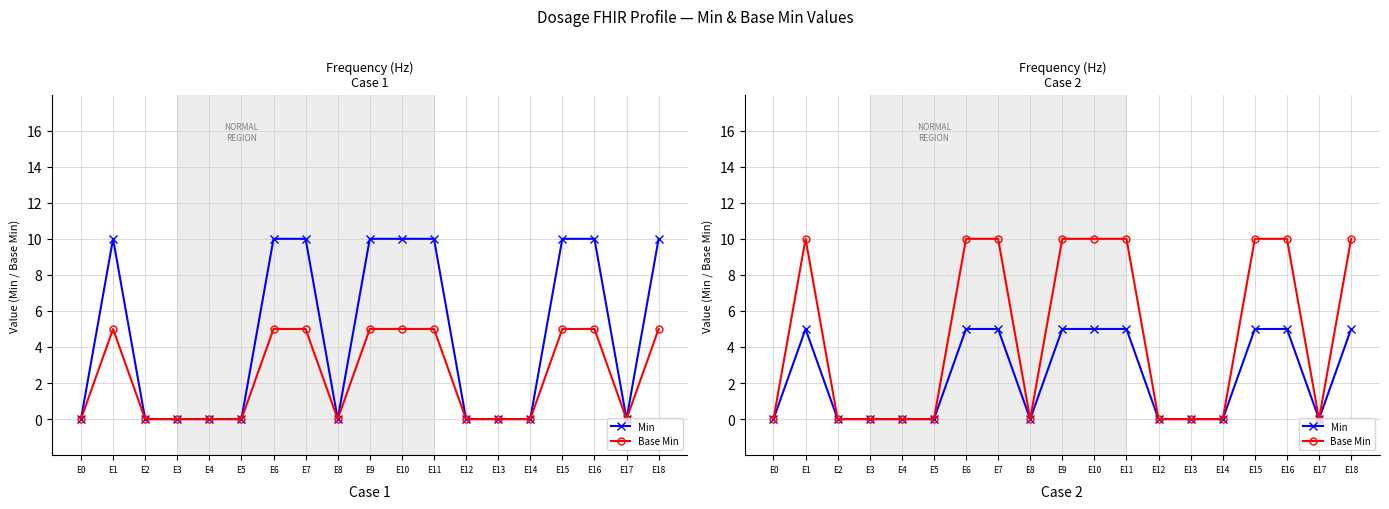

The Min series shows 5 at E15. True or false?

True